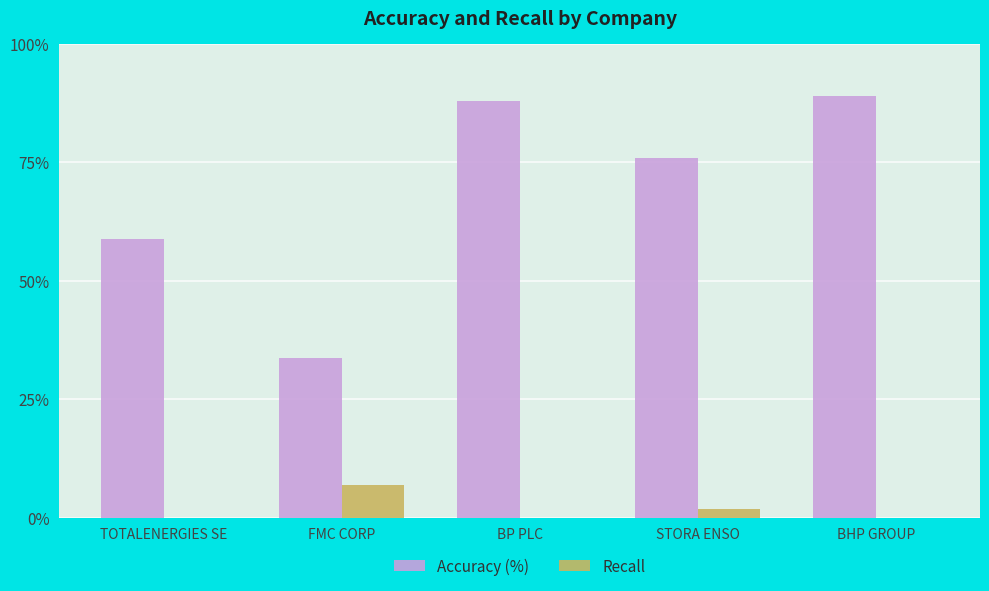

What is the sum of the Recall values at TOTALENERGIES SE and FMC CORP?

7.0